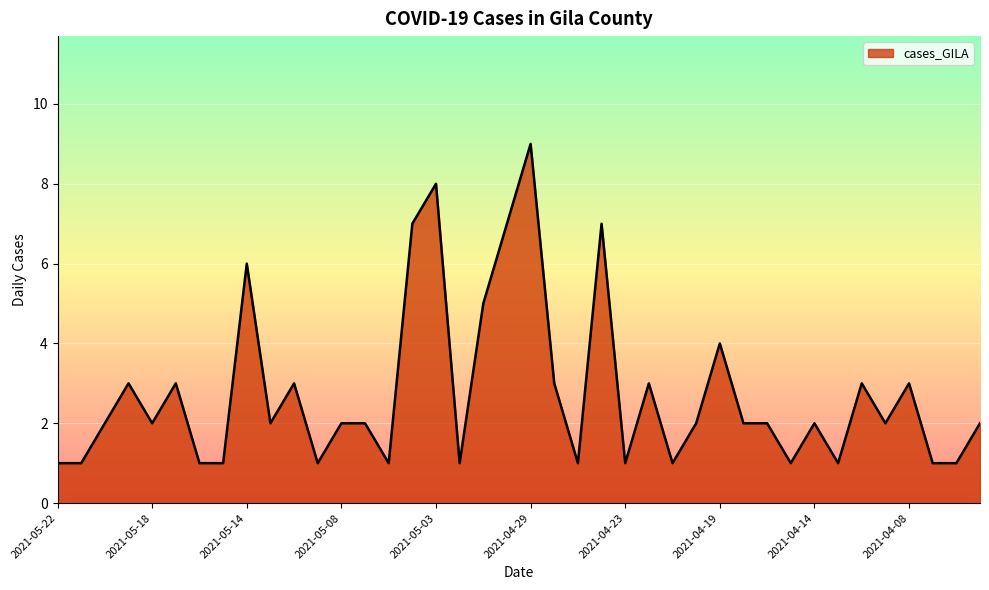

What is the difference between the maximum and minimum values?

8